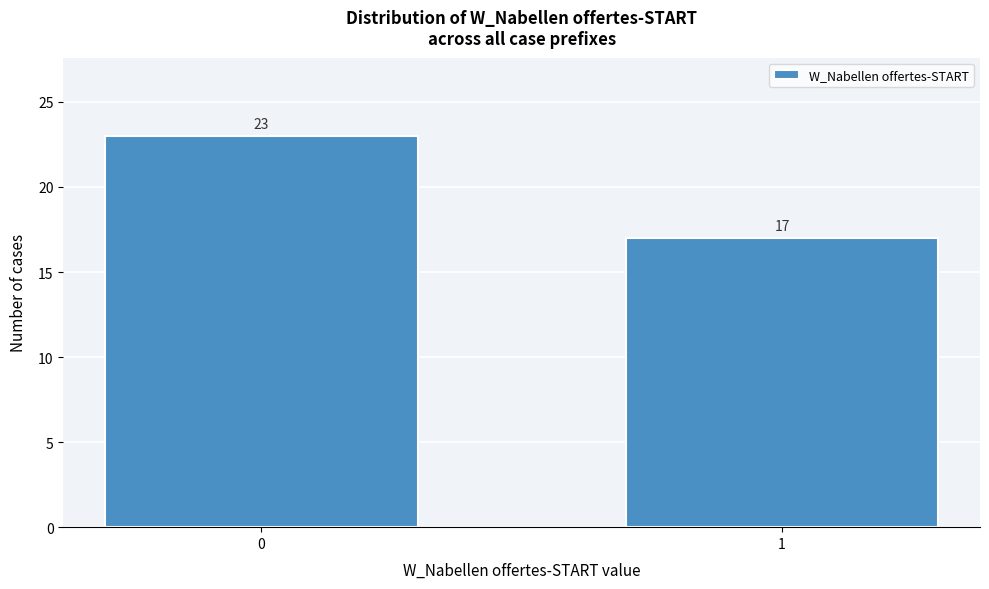

Reading right to left, list all the values displayed in this chart.

17	23